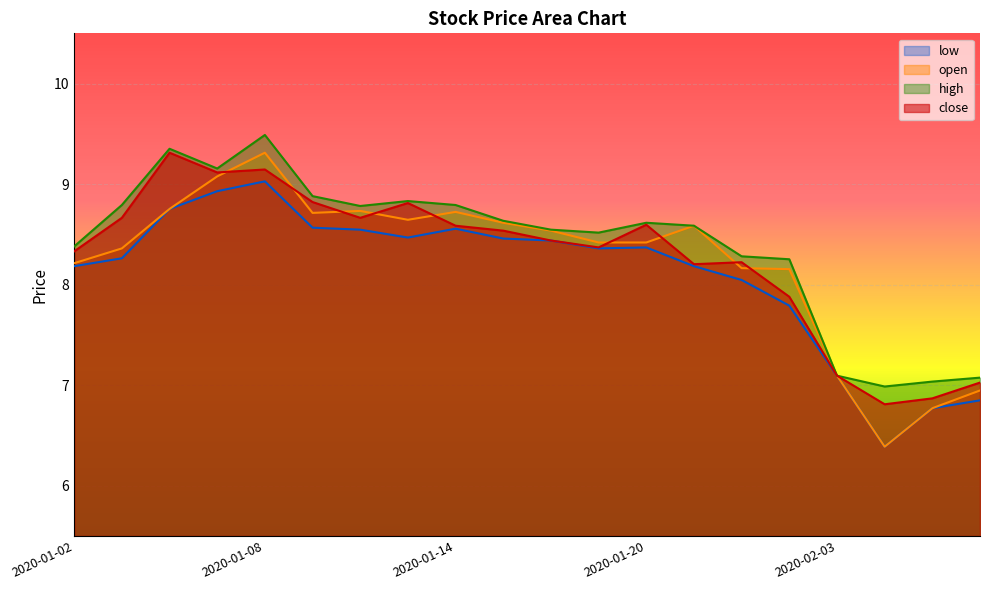

What is the highest value of the open series?

9.3